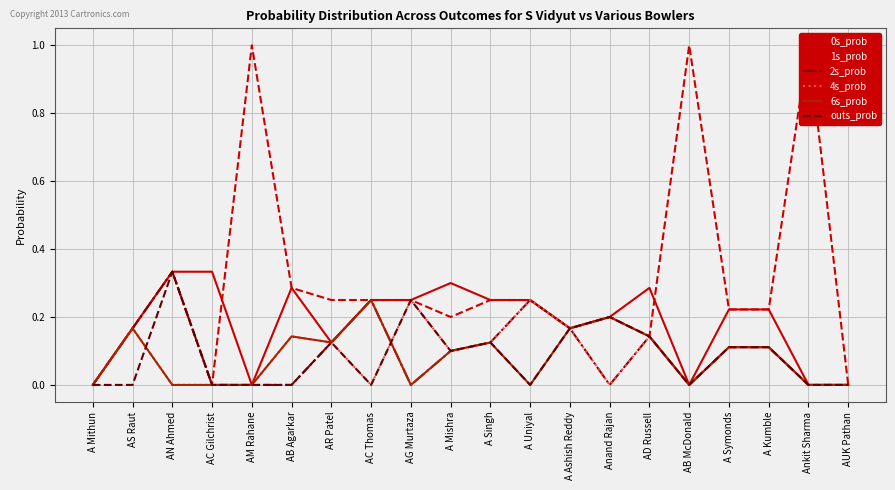

What is the approximate value of 0s_prob at AG Murtaza?

0.2